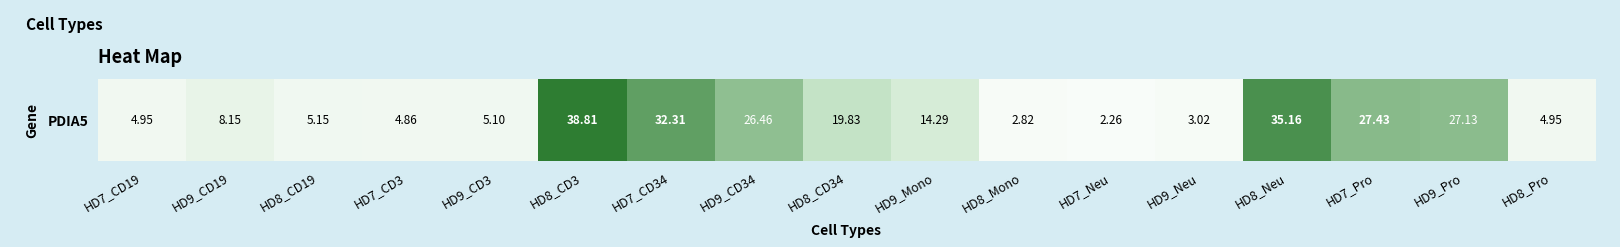

What is the ratio of the value at HD8_Neu to the value at HD7_CD3?

7.2